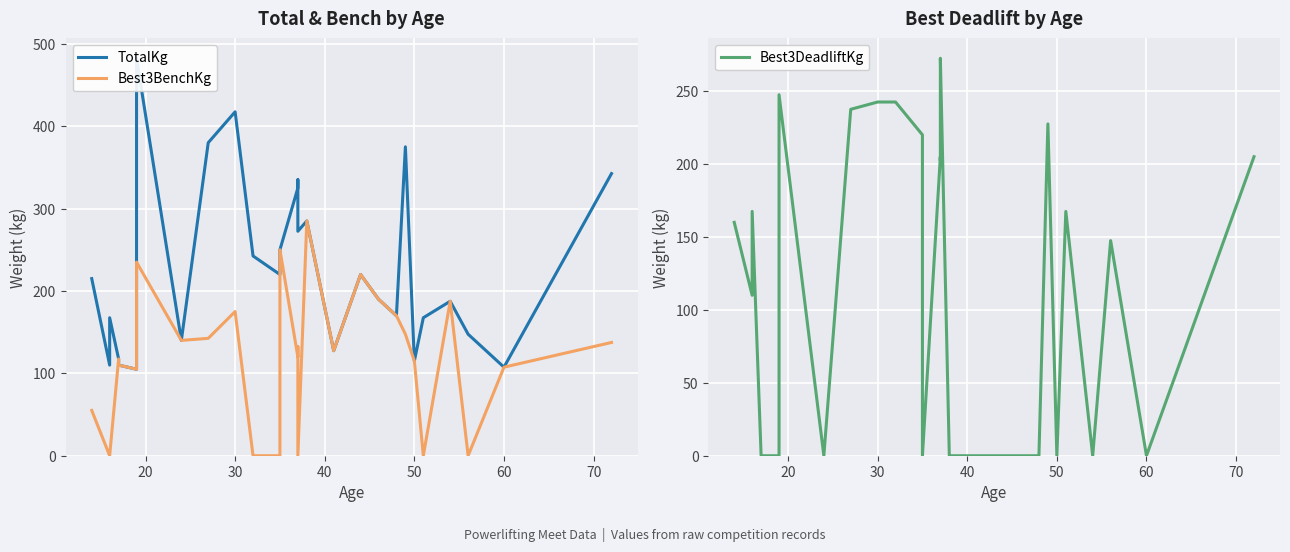

What is the maximum value for Best3BenchKg?

285.0